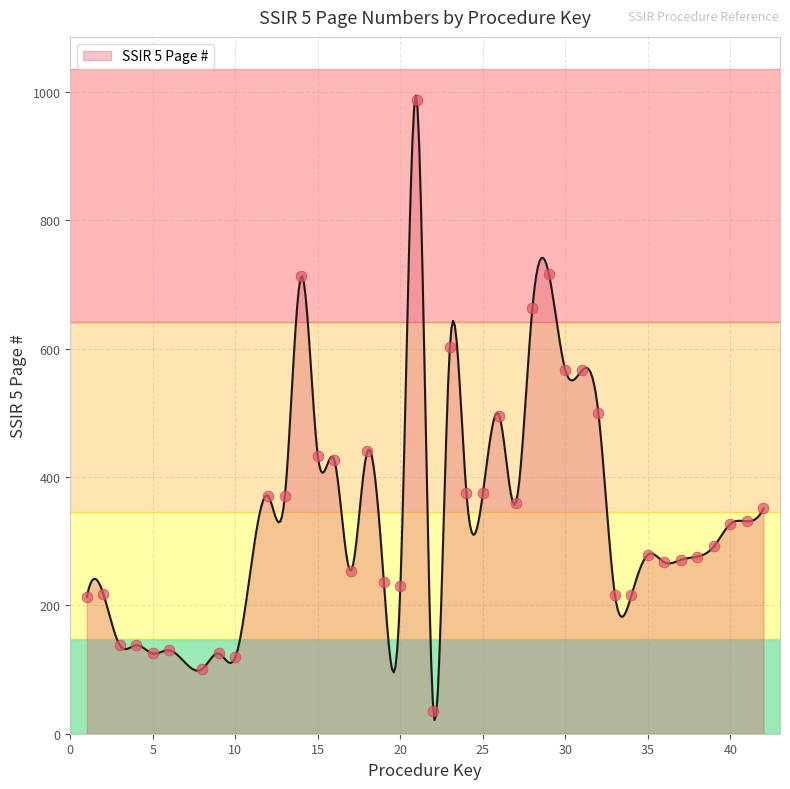

What is the change in value from 29 to 40?

-389